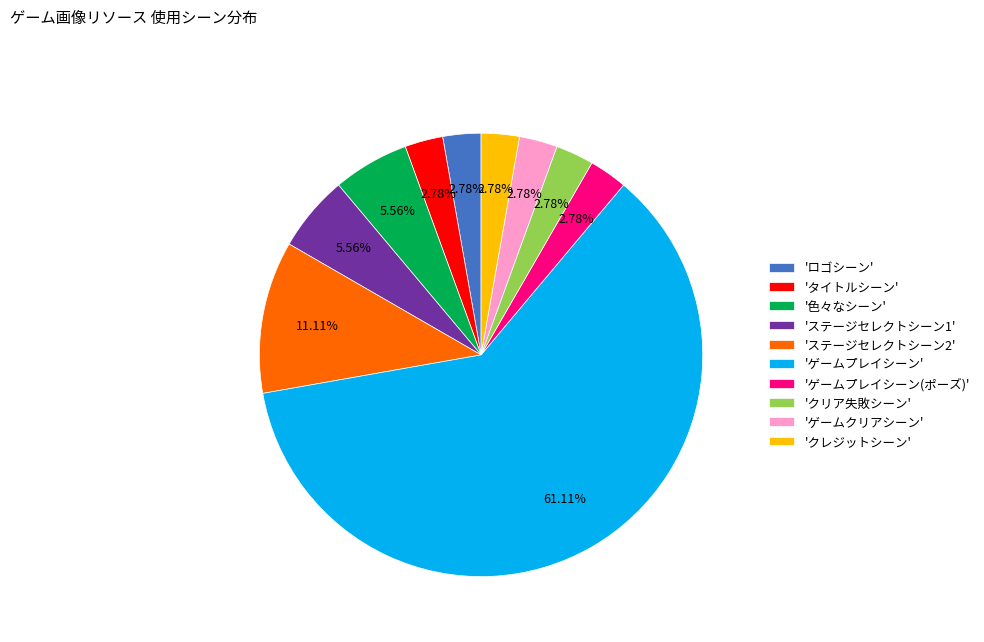

Do 'ゲームプレイシーン(ポーズ)' and 'タイトルシーン' together represent more than half of the pie?

No